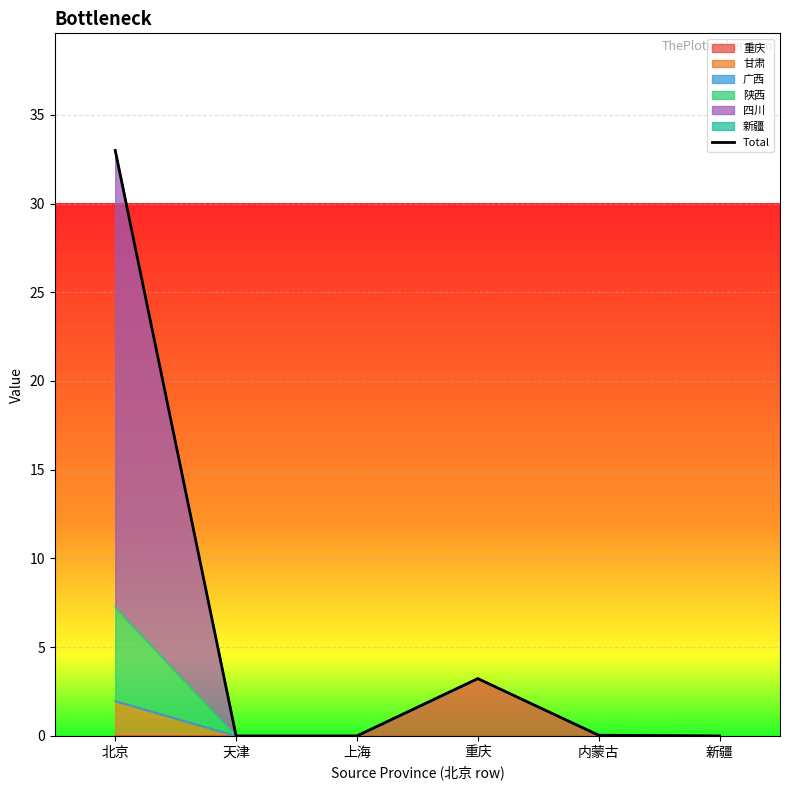

What is the sum of all values?

36.3